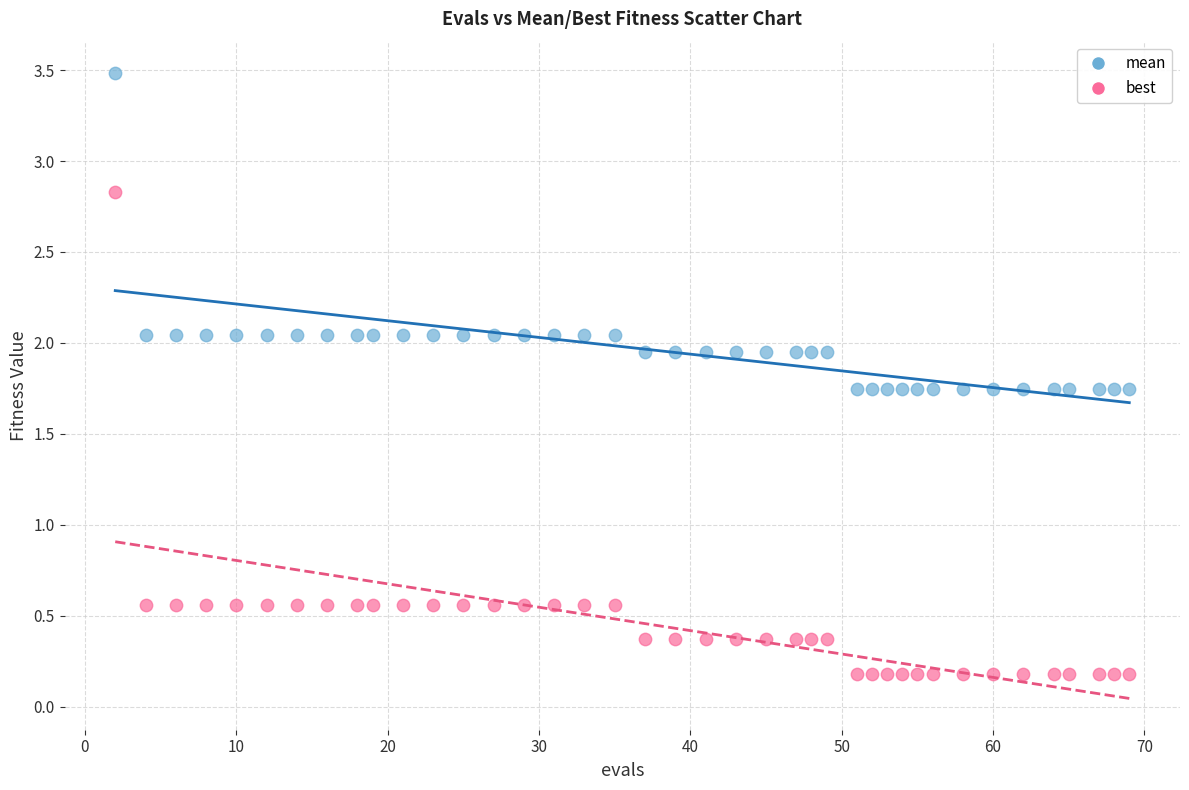

Which series contains the lowest Y value?

best